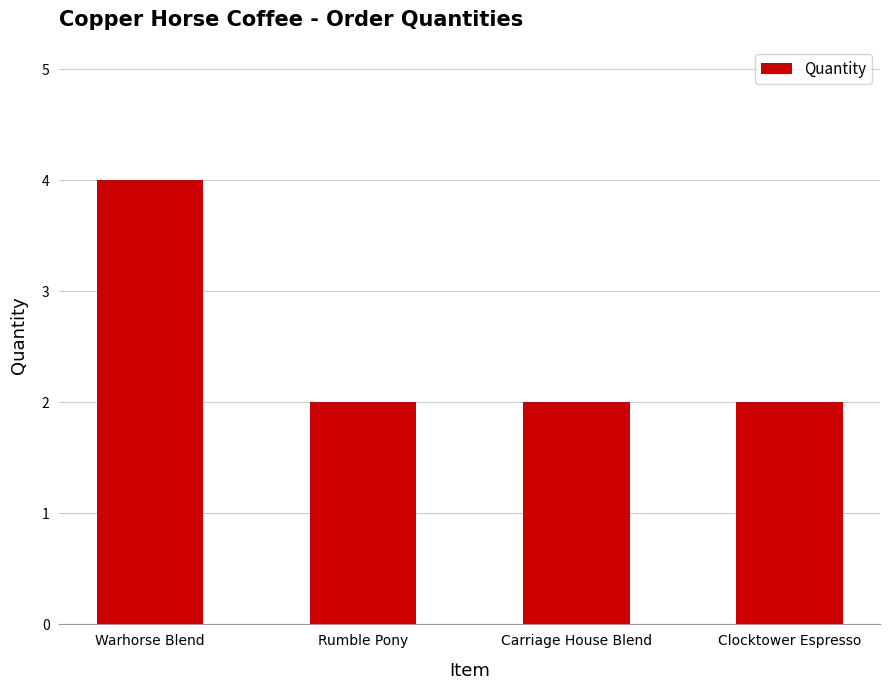

Approximately how many times larger is the value at Warhorse Blend compared to Clocktower Espresso?

2.0